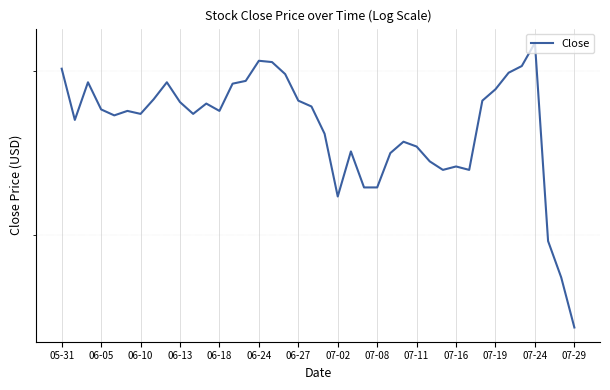

True or false: the data has more than 2 interior local peaks.

True